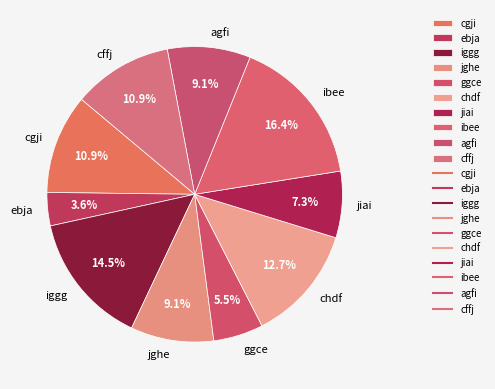

To the nearest percent, what is the combined percentage of cffj and jghe?

20%